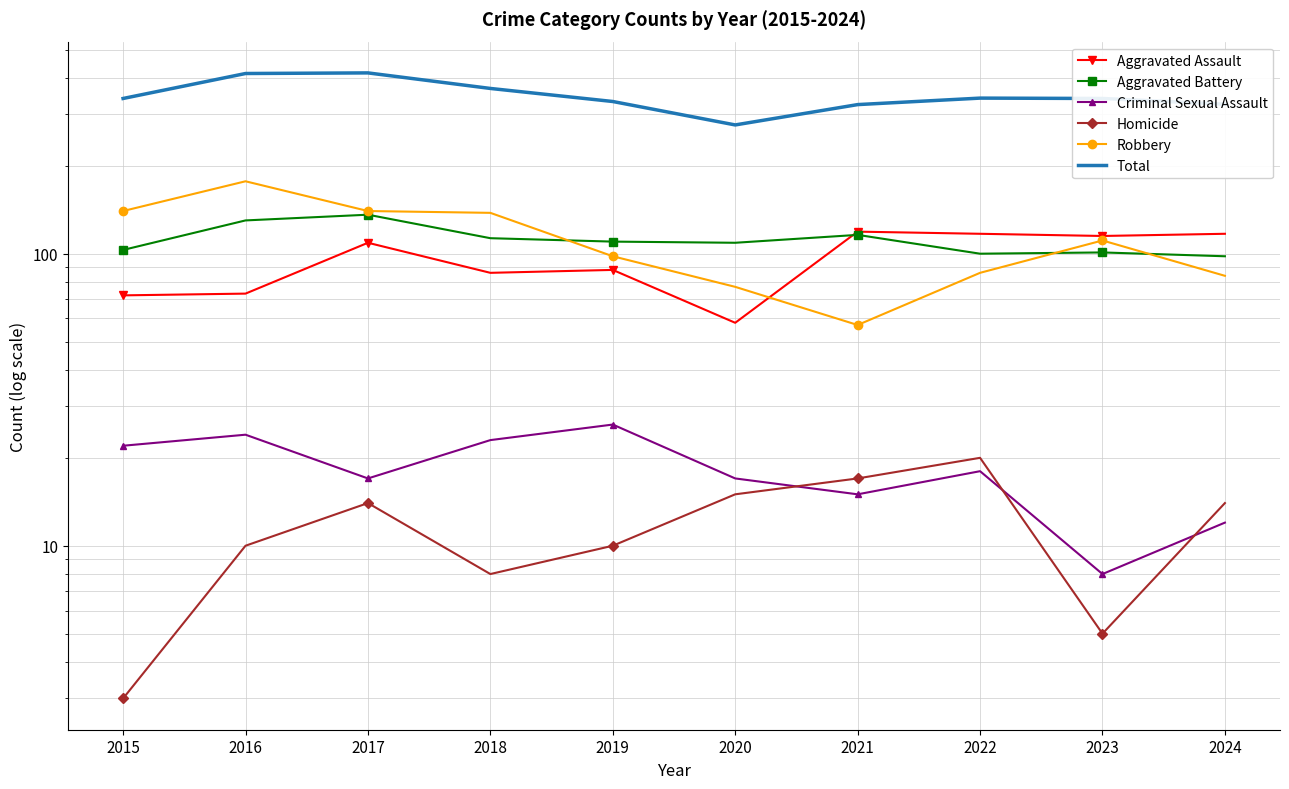

Reading left to right, what are all the values shown in this chart?

Aggravated Assault: 2015=72	2016=73	2017=109	2018=86	2019=88	2020=58	2021=119	2022=117	2023=115	2024=117
Aggravated Battery: 2015=103	2016=130	2017=136	2018=113	2019=110	2020=109	2021=116	2022=100	2023=101	2024=98
Criminal Sexual Assault: 2015=22	2016=24	2017=17	2018=23	2019=26	2020=17	2021=15	2022=18	2023=8	2024=12
Homicide: 2015=3	2016=10	2017=14	2018=8	2019=10	2020=15	2021=17	2022=20	2023=5	2024=14
Robbery: 2015=140	2016=177	2017=140	2018=138	2019=98	2020=77	2021=57	2022=86	2023=111	2024=84
Total: 2015=340	2016=414	2017=416	2018=368	2019=332	2020=276	2021=324	2022=341	2023=340	2024=325